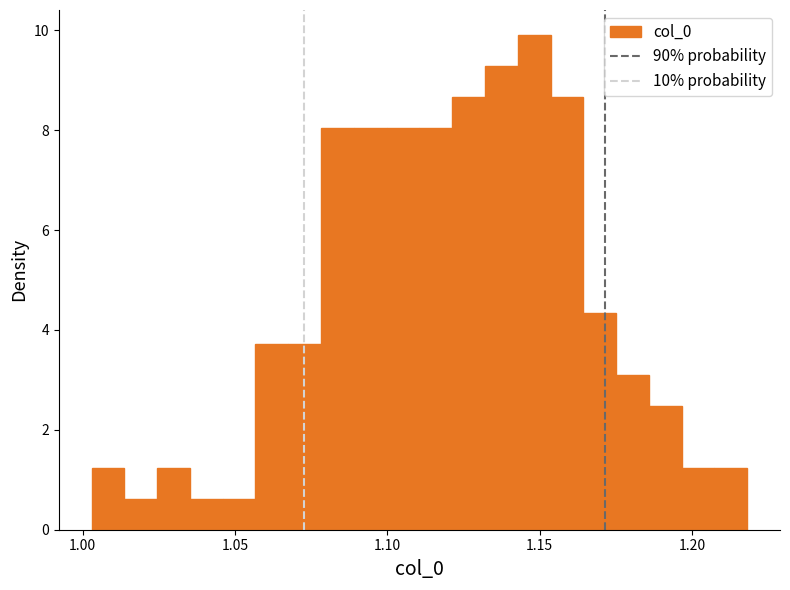

Around what value on the x-axis is the tallest bar? Give the approximate position of its centre, as read against the axis.

1.150